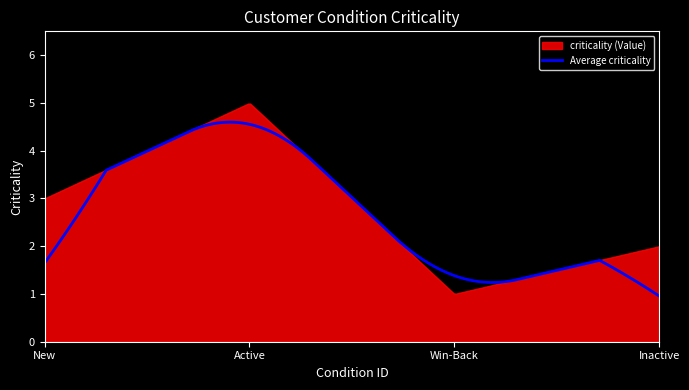

How many points are lower than both their immediate neighbors (excluding endpoints)?

1